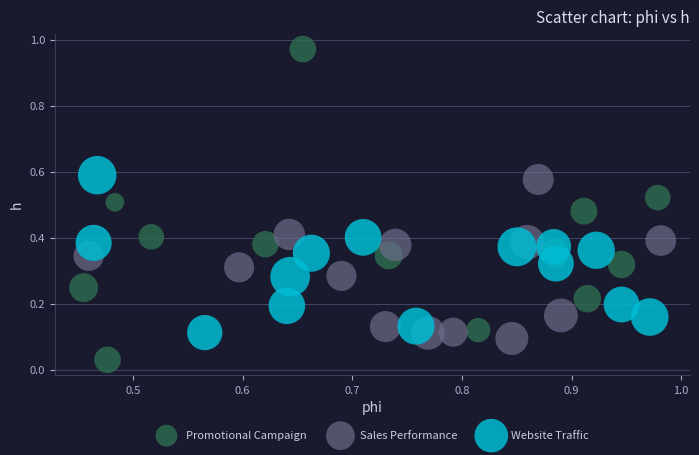

Which series contains the lowest Y value?

Promotional Campaign